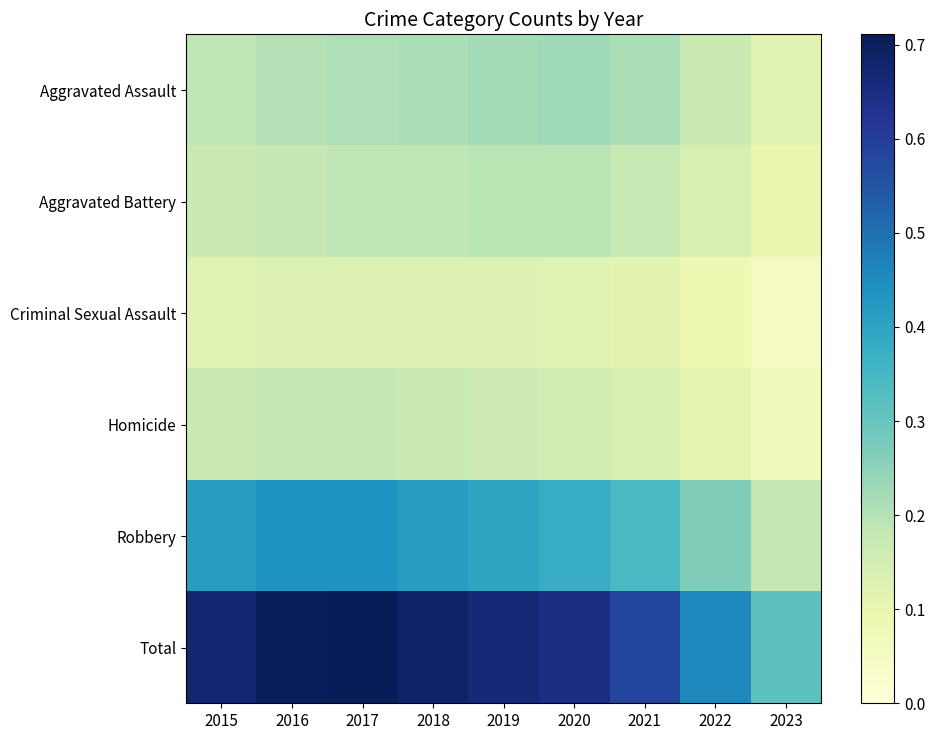

At which category is the sum across all series the highest?

2017